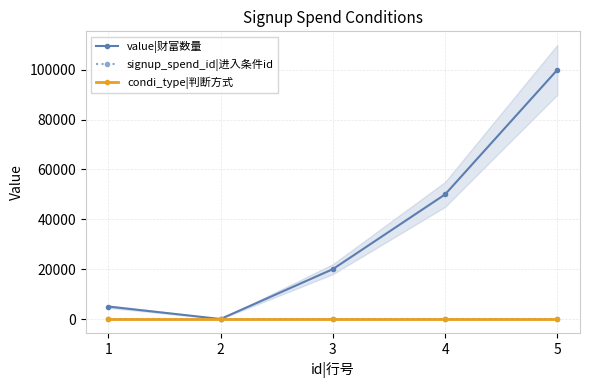

How many data points in signup_spend_id|进入条件id are less than 2?

1